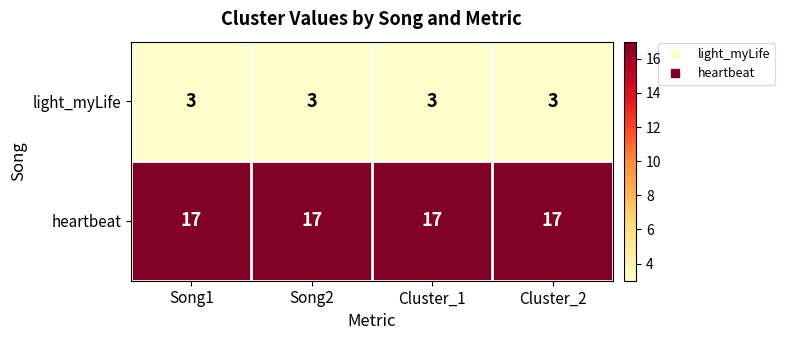

Is the value of light_myLife at Song1 greater than the value of heartbeat at Cluster_2?

No